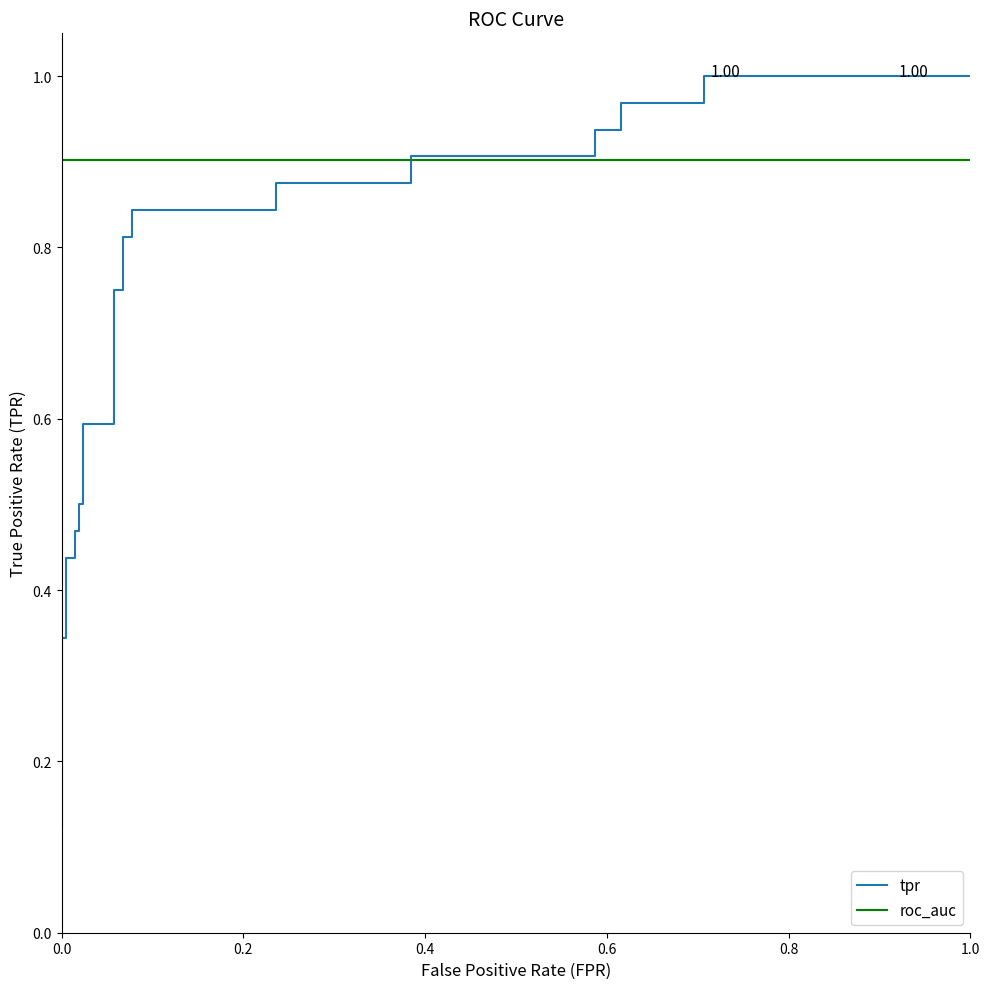

List the series in order of their peak value, lowest first.

roc_auc, tpr